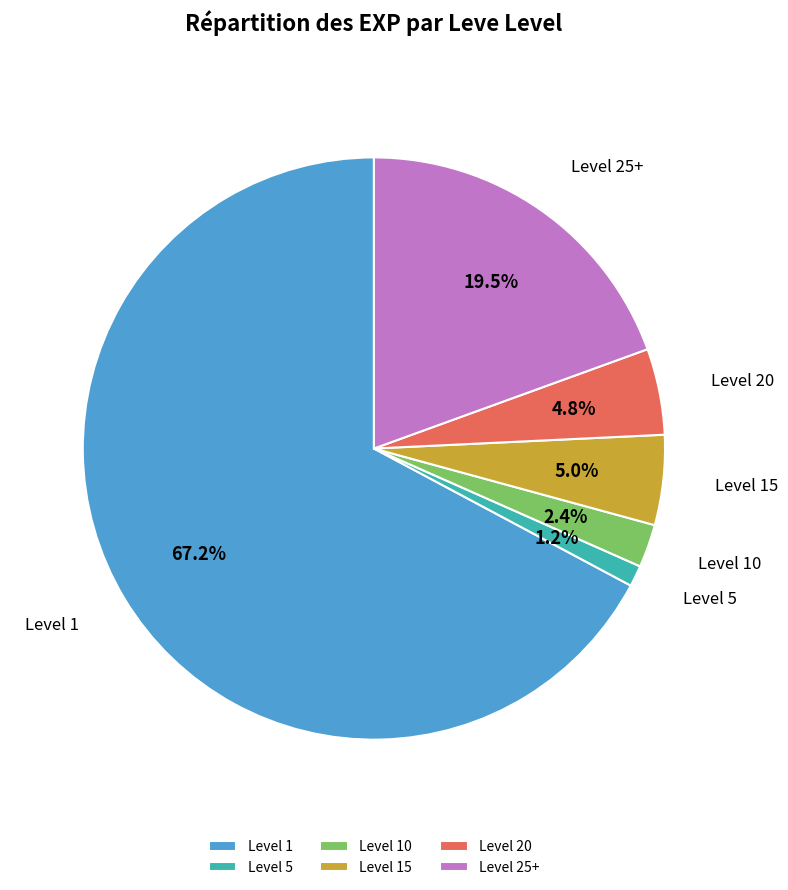

Is the sum of Level 1 and Level 20 greater than half?

Yes